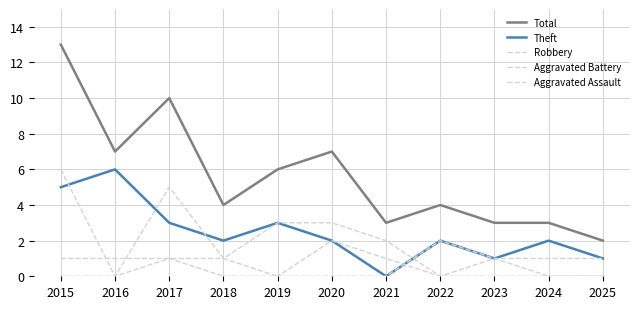

What is the highest value of the Robbery series?

6